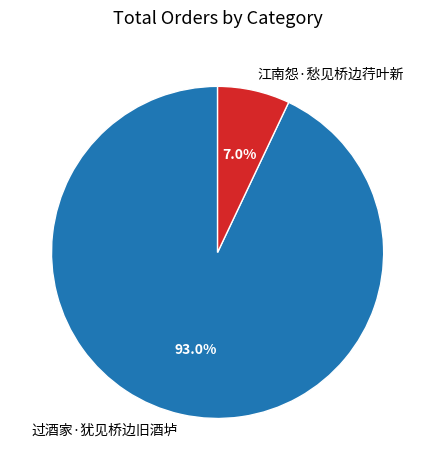

To the nearest percent, what is the difference between the 过酒家·犹见桥边旧酒垆 and 江南怨·愁见桥边荇叶新 slice percentages?

86%